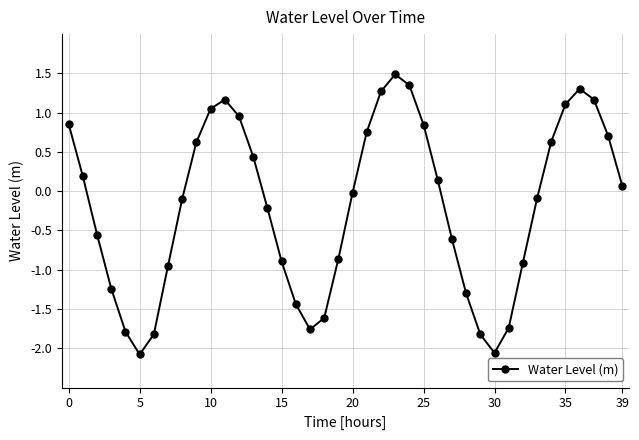

What is the greatest value displayed?

1.5